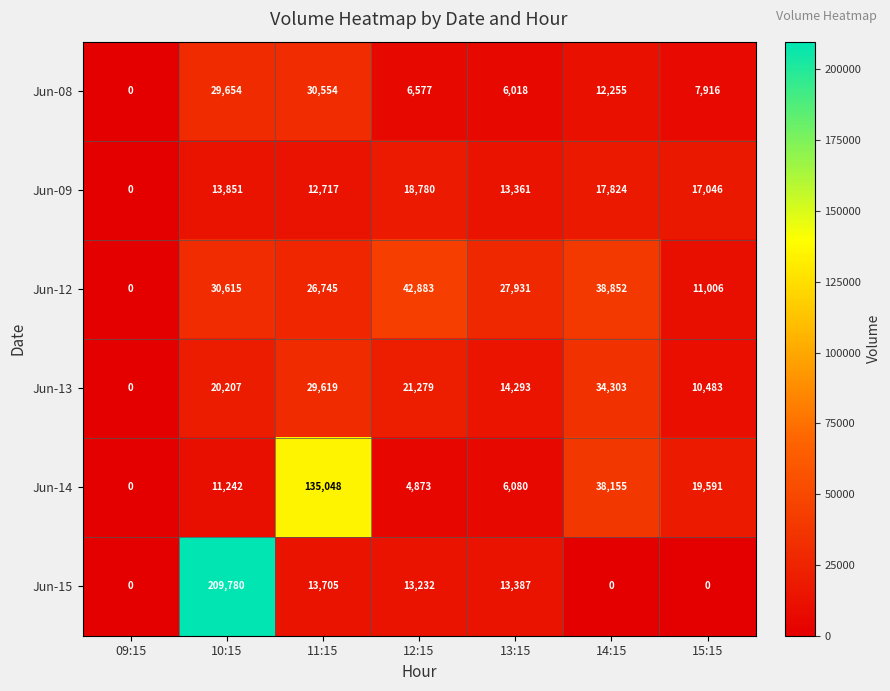

Between 10:15 and 15:15, which series saw the biggest shift?

Jun-15